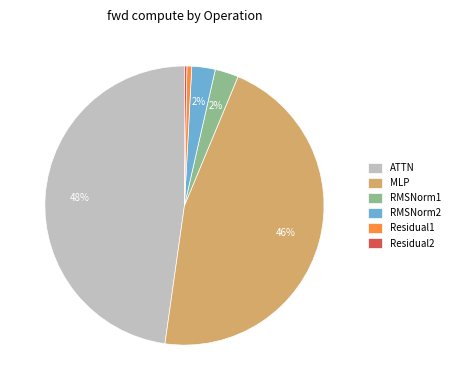

What percentage is the ATTN slice, to the nearest percent?

48%